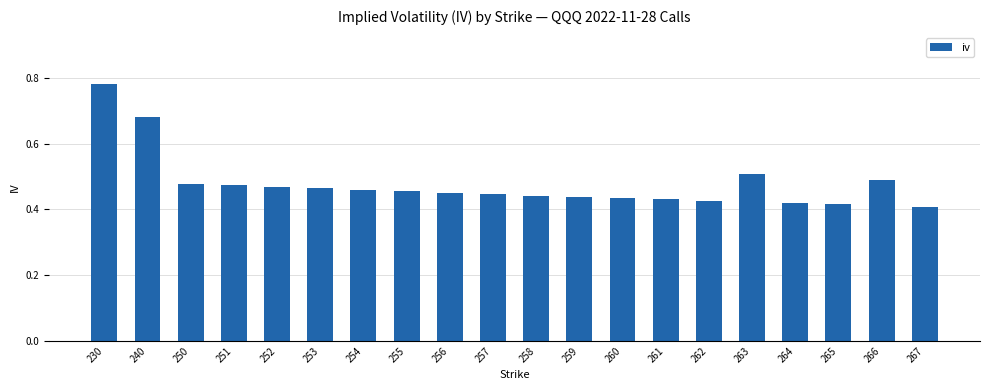

Count the values in the range 0 to 1.

20